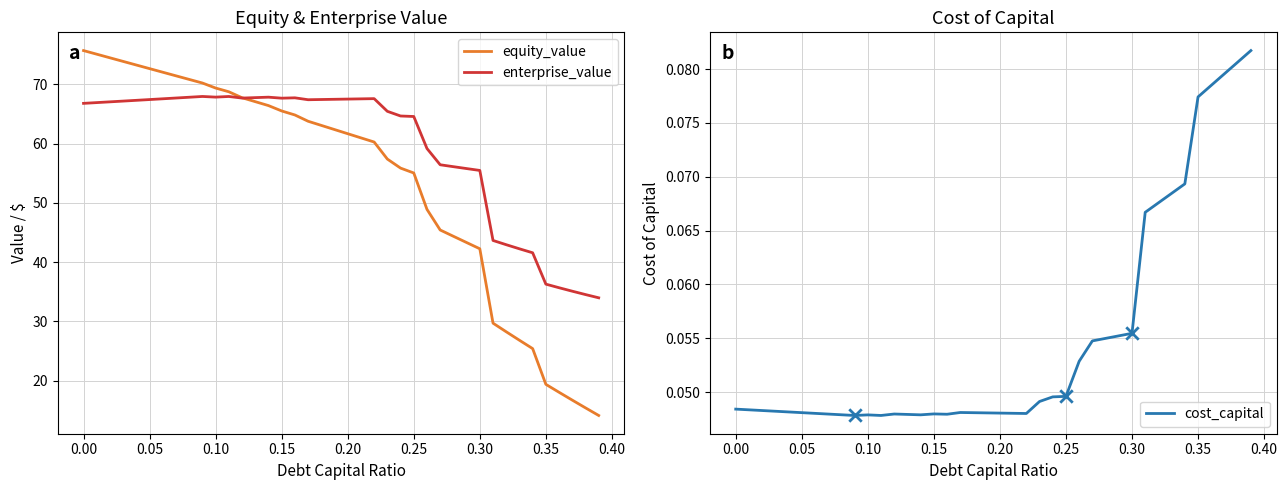

The value of equity_value at 0.00 is 75.7. True or false?

True